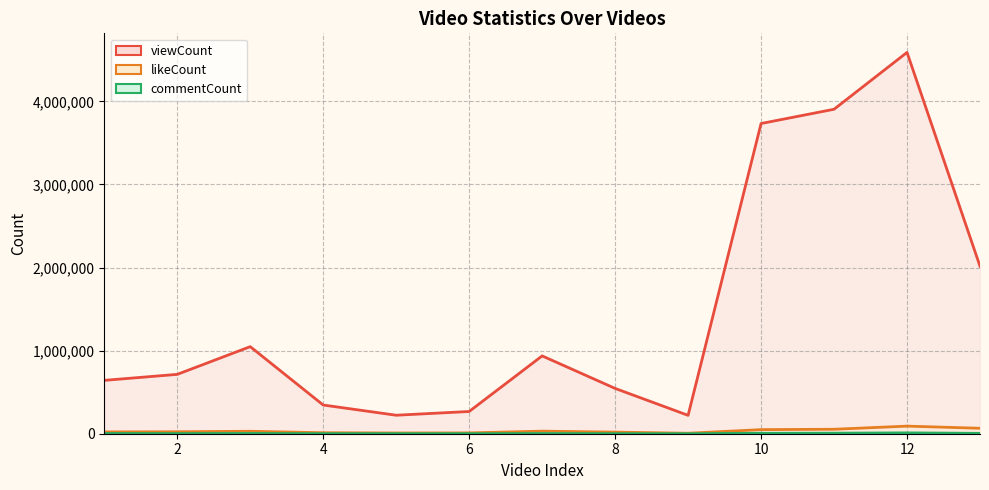

True or false: commentCount and likeCount cross at least once.

False